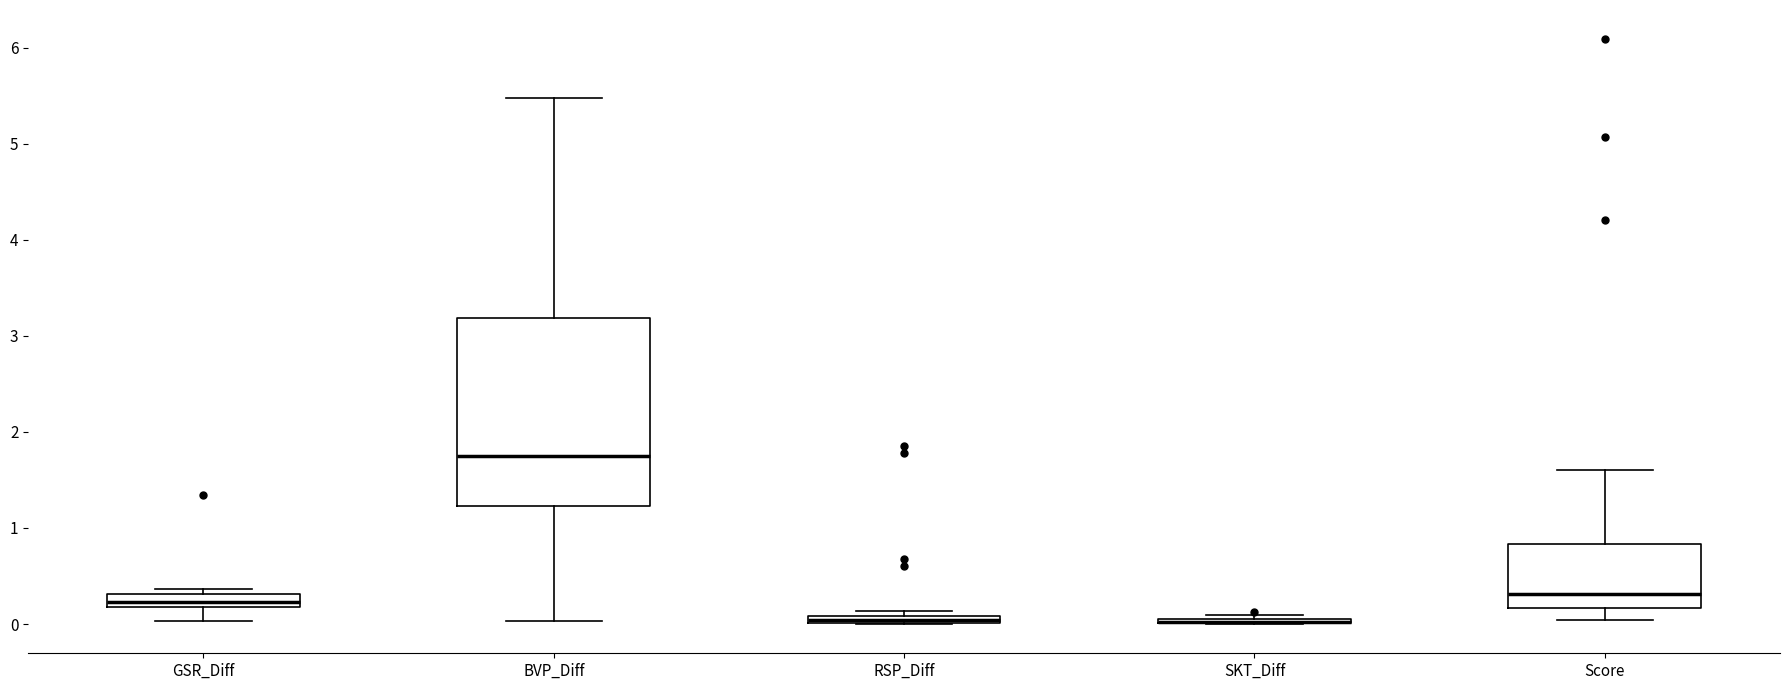

Where does the lower whisker of the box for Score end on the y-axis? The values are not printed on the chart, so give them approximately, as read against the axis.

0.0